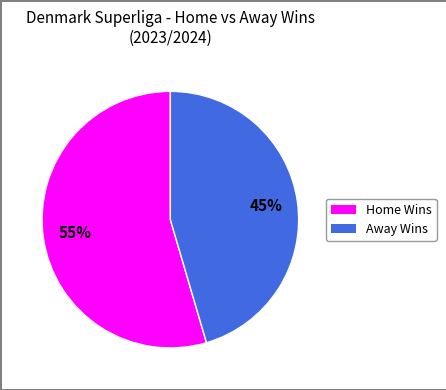

To the nearest percent, what is the average slice percentage?

50%